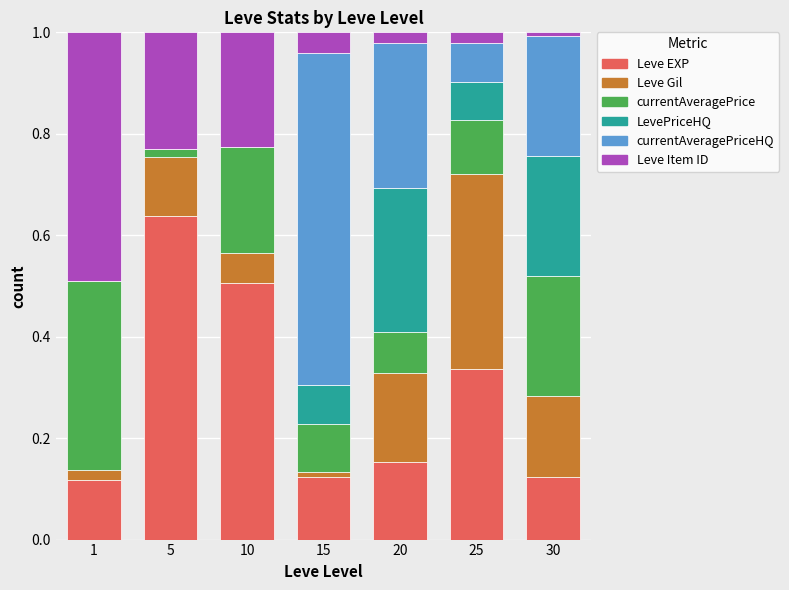

How many data points does each series have?

7